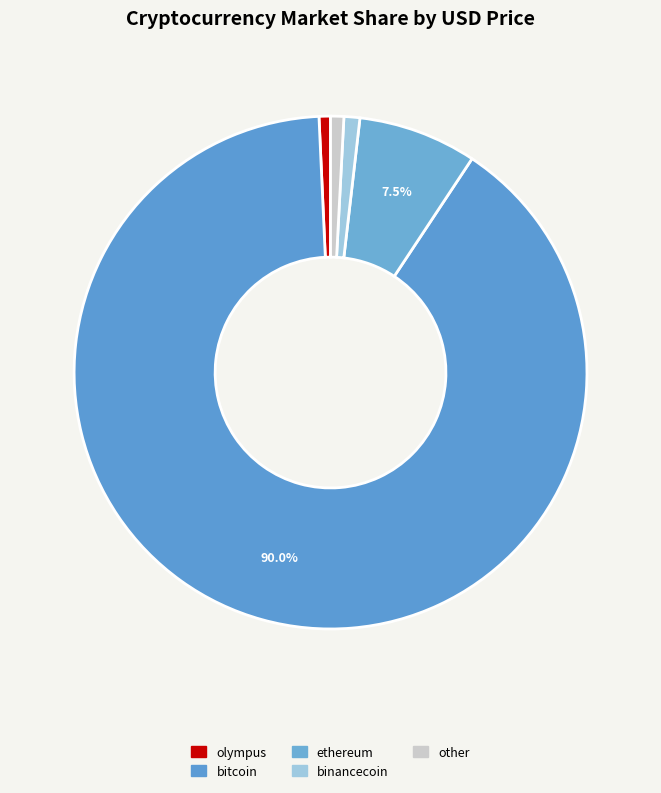

What is the majority slice?

bitcoin